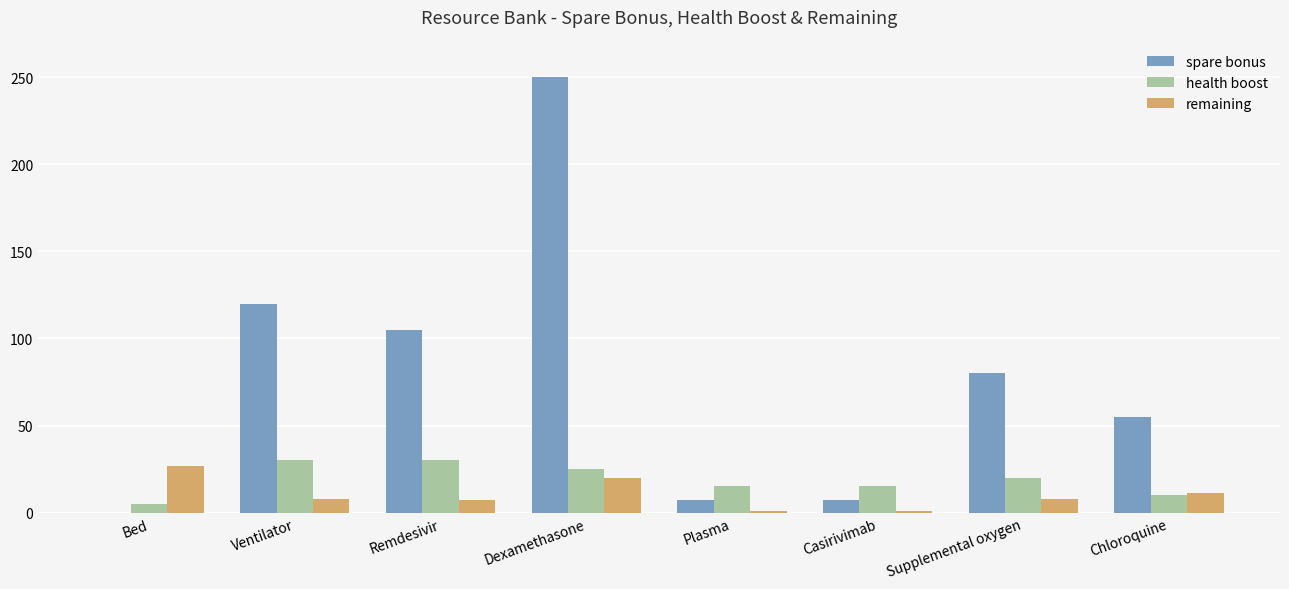

The value of health boost at Dexamethasone is 38.7. True or false?

False